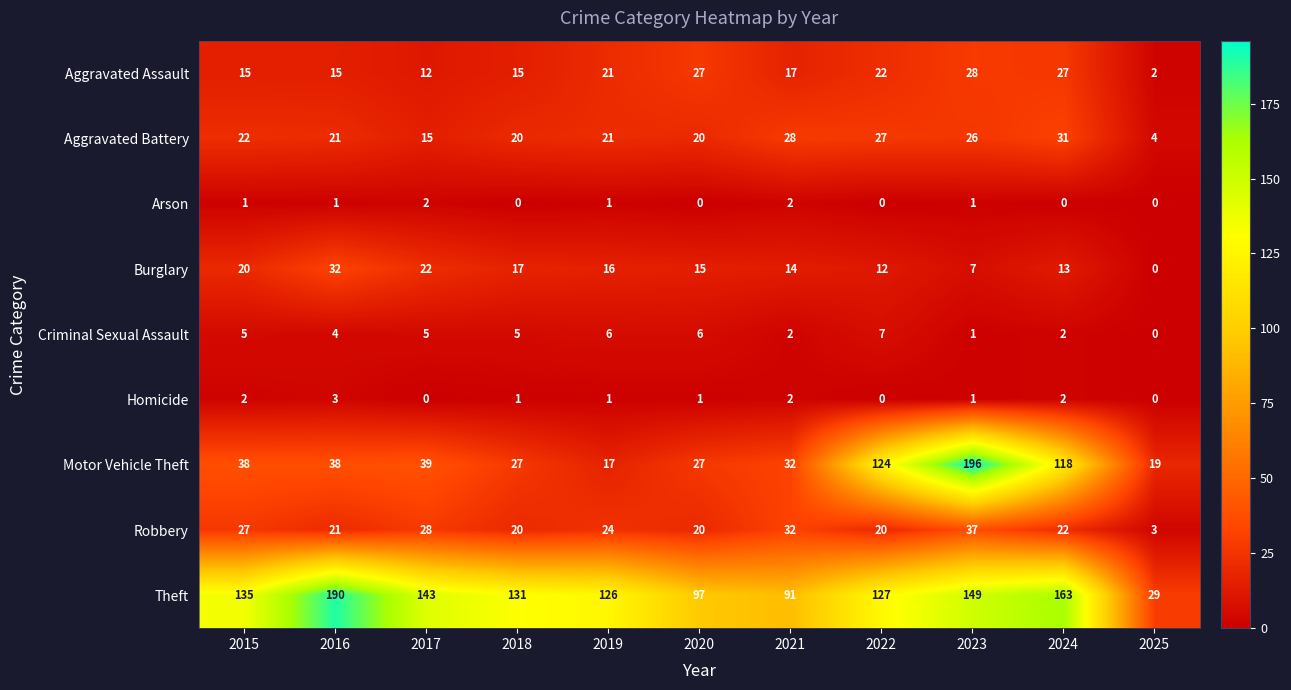

What is the difference between the second highest and minimum values in the Aggravated Battery series?

24